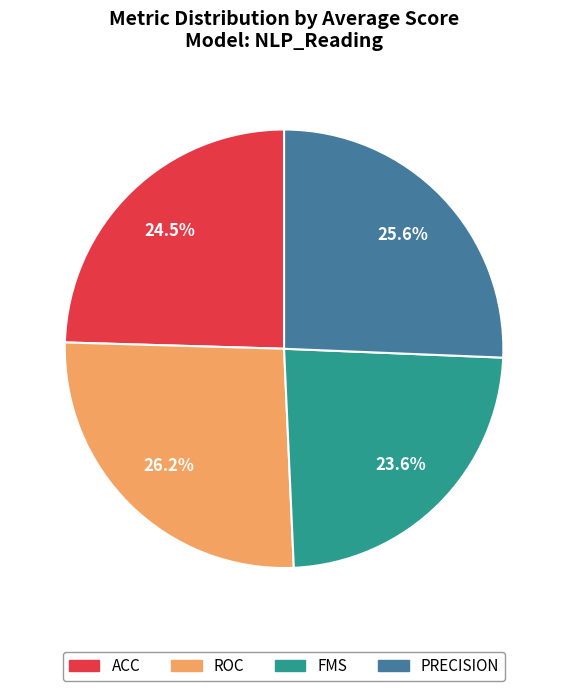

Count the number of slices in the pie.

4